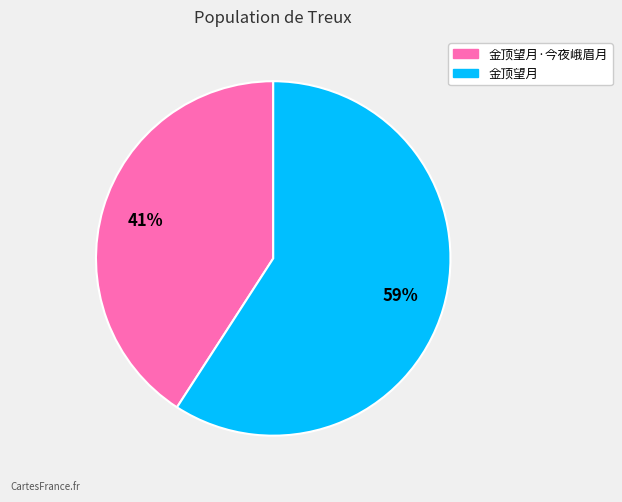

To the nearest percent, what is the difference between the largest and smallest slice percentages?

18%